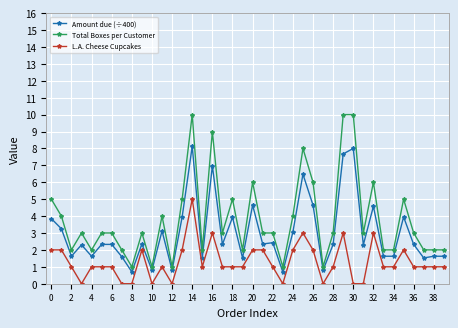

List the series in order of their peak value, highest first.

Total Boxes per Customer, Amount due (÷400), L.A. Cheese Cupcakes